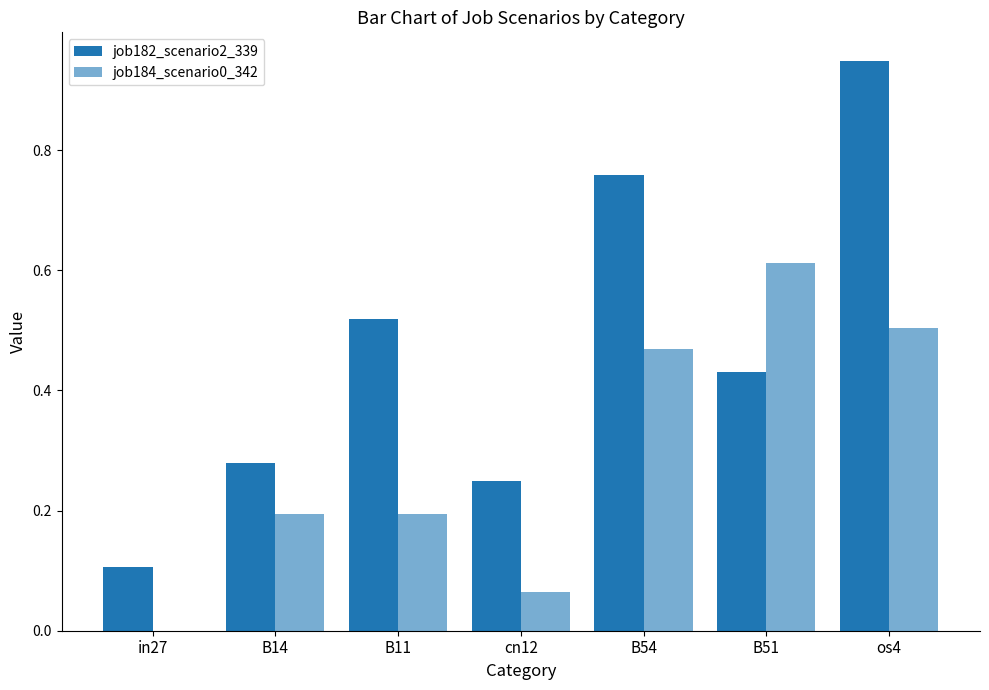

How many groups of bars are there?

7